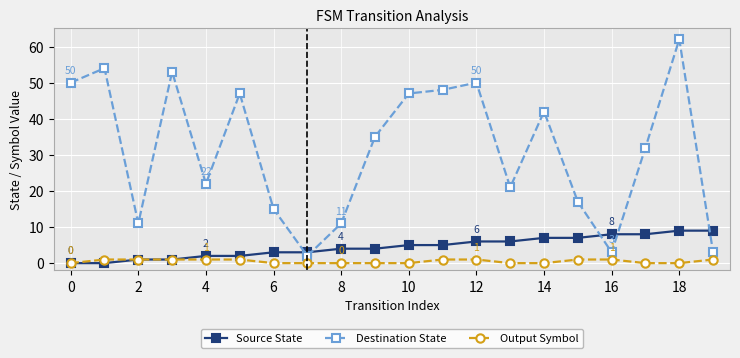

How many interior local peaks does the Destination State series have?

6